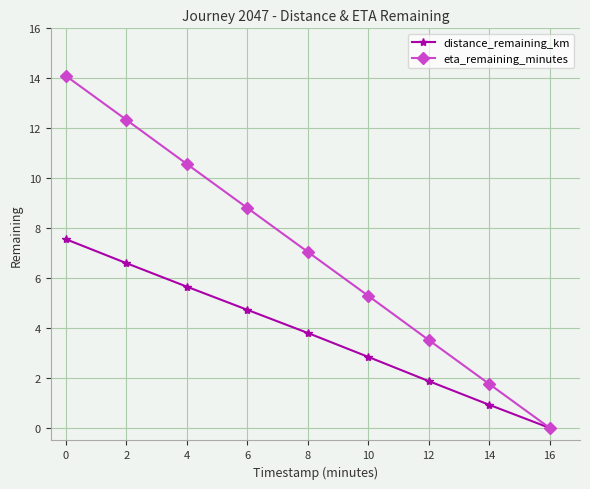

How many values in distance_remaining_km are above zero?

8